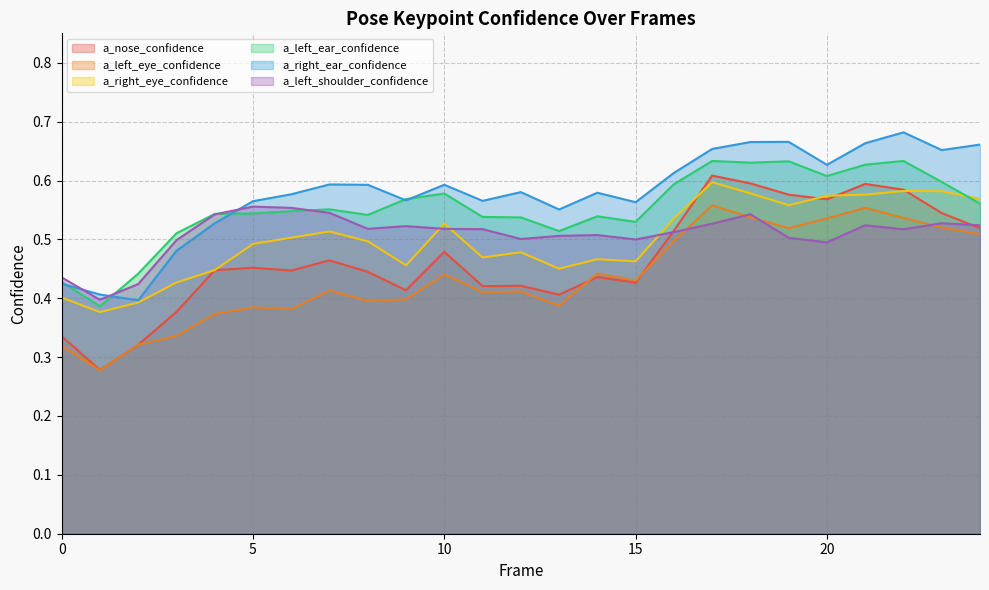

Between which two adjacent categories do a_left_ear_confidence and a_left_shoulder_confidence first intersect?

1 and 2